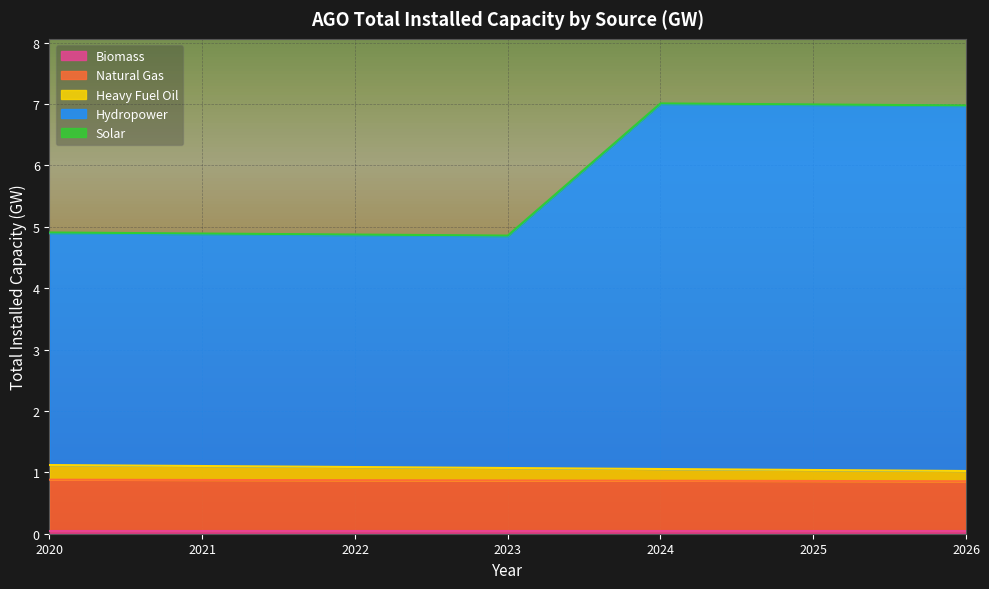

Which series changed the most between 2021 and 2022?

Hydropower